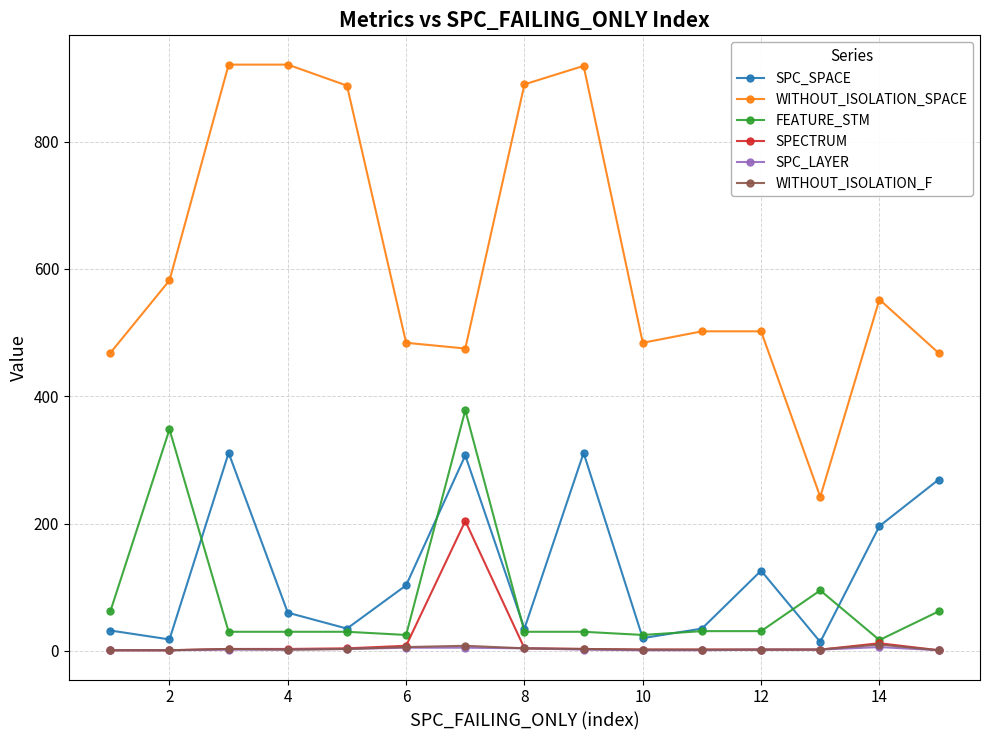

True or false: FEATURE_STM and WITHOUT_ISOLATION_SPACE intersect in this chart.

False